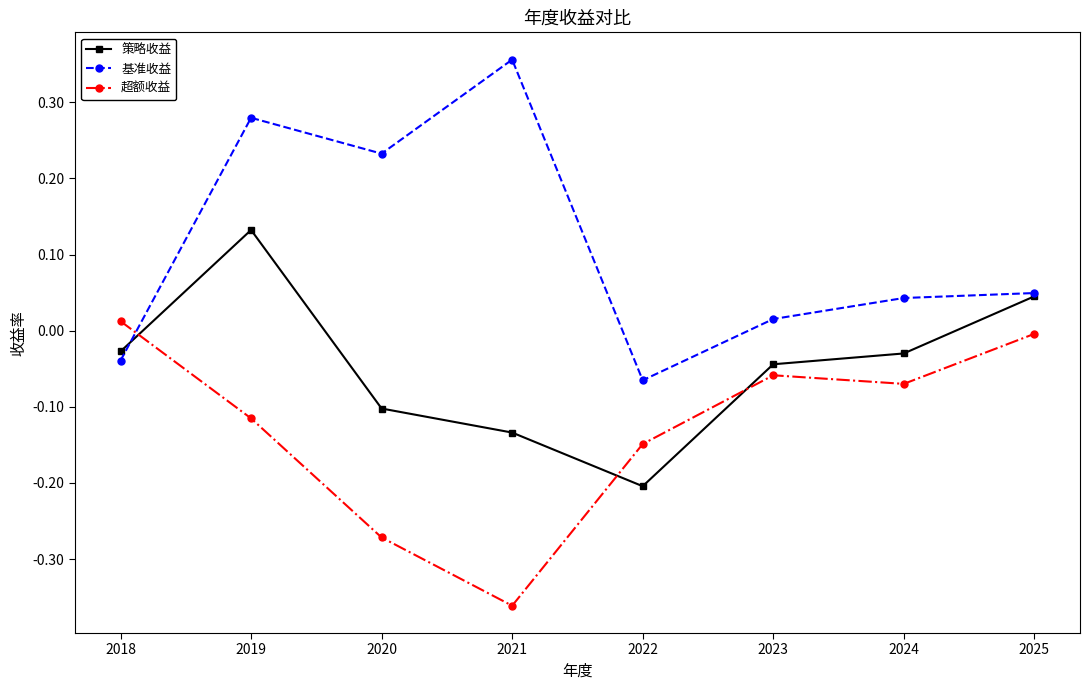

Which category has the lowest value in the 基准收益 series?

2022